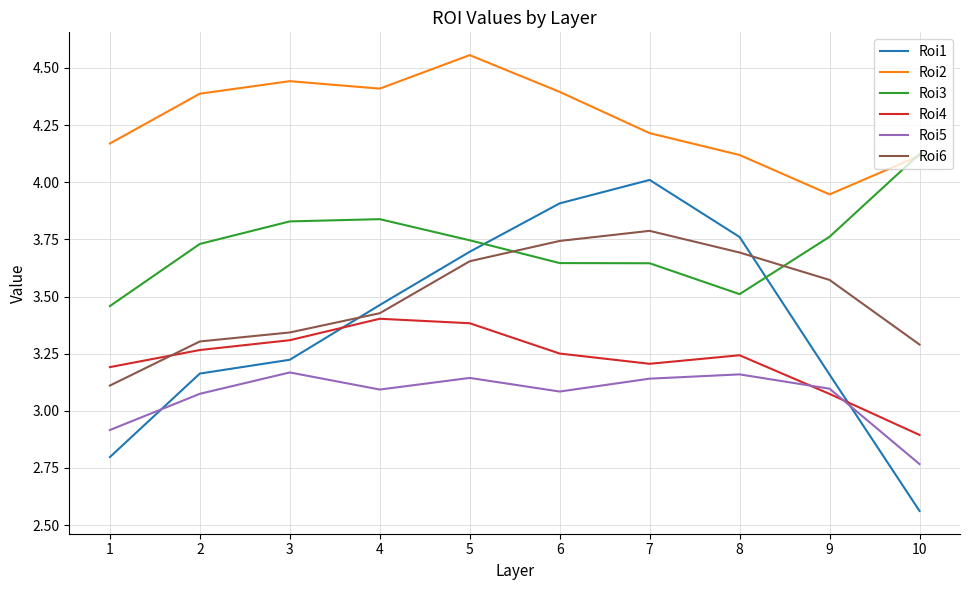

What is the difference between the highest and lowest values at 1?

1.4